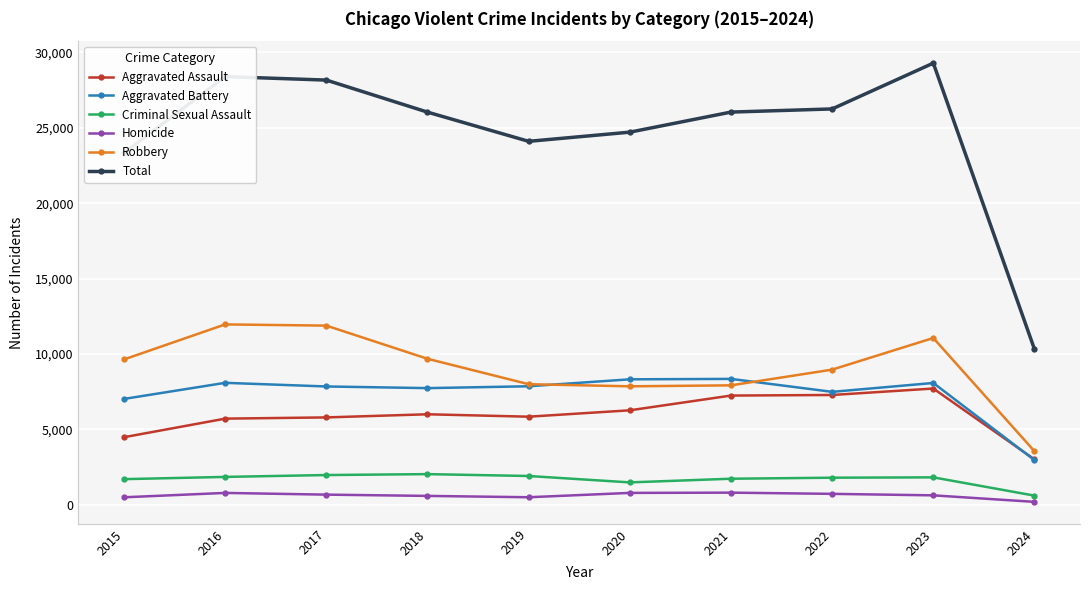

What is the value of the Robbery point at the 3rd from the left?

11880